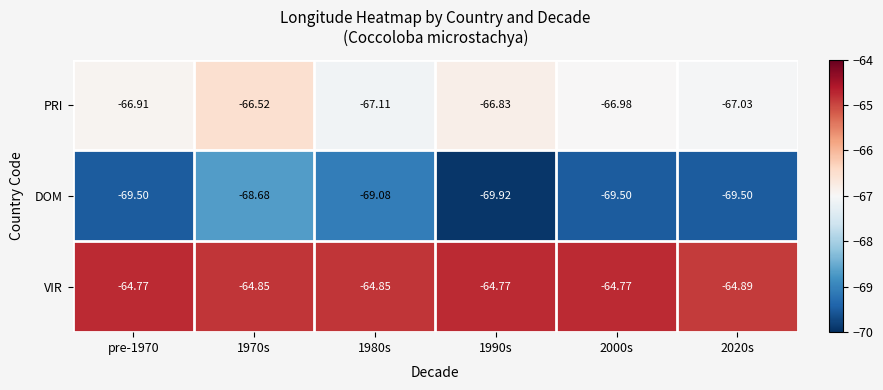

Rank the series at pre-1970 from highest to lowest value.

VIR, PRI, DOM